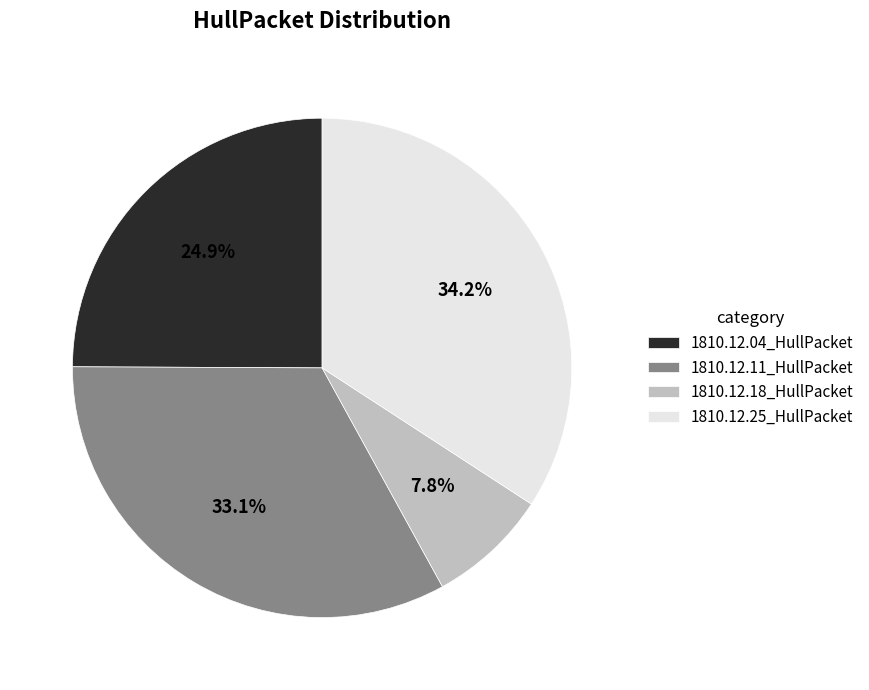

How many segments does this pie chart have?

4